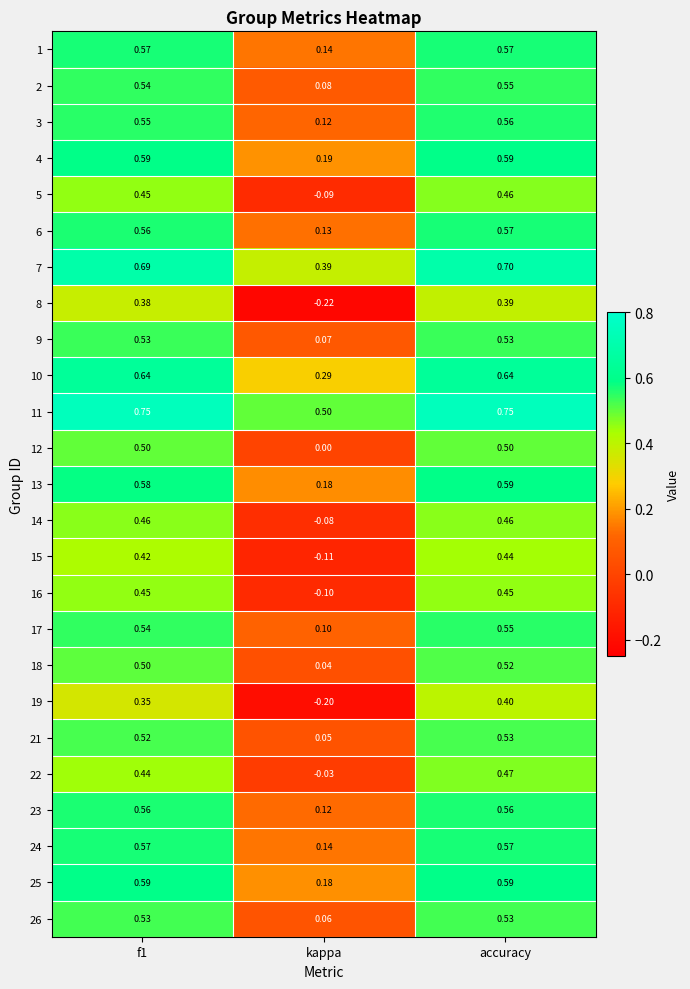

Which category has the lowest value in the 23 series?

kappa